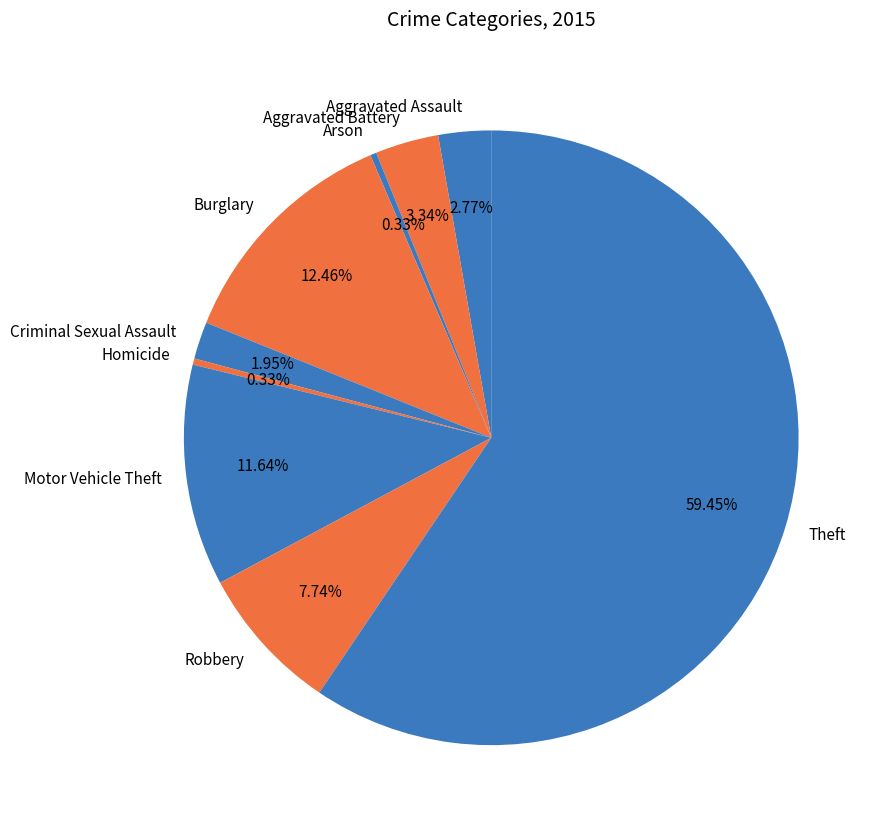

What is the ratio of the value at Motor Vehicle Theft to the value at Aggravated Assault?

4.2